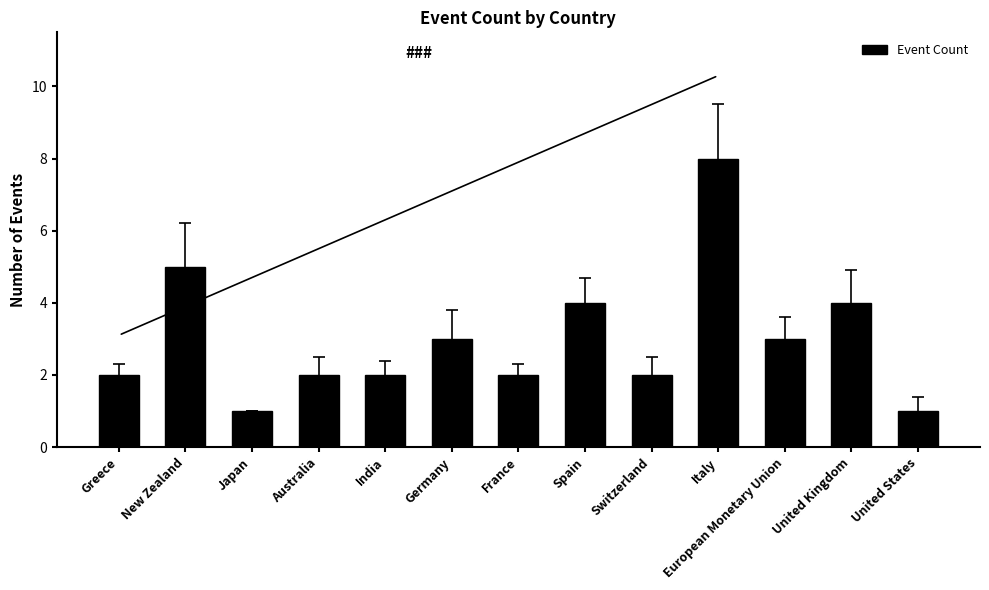

What is the greatest value displayed?

8